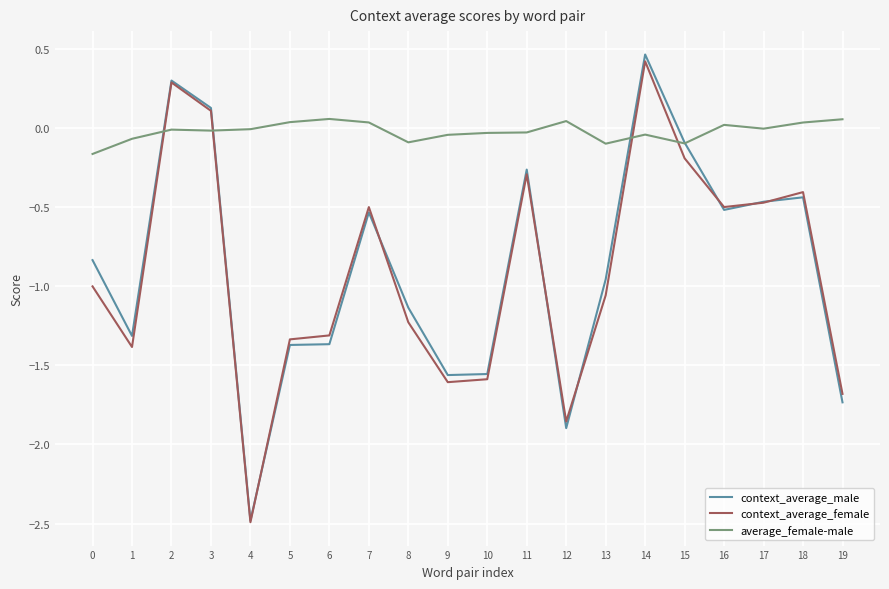

The context_average_male series shows -0.3 at 16. True or false?

False